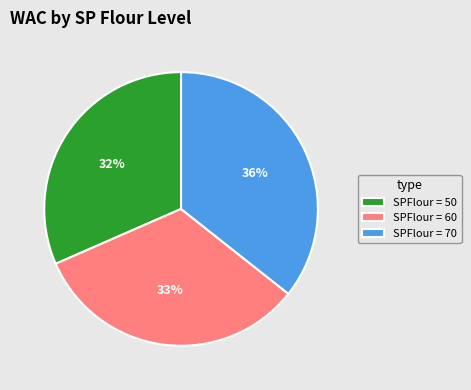

Does any single category account for the majority?

No